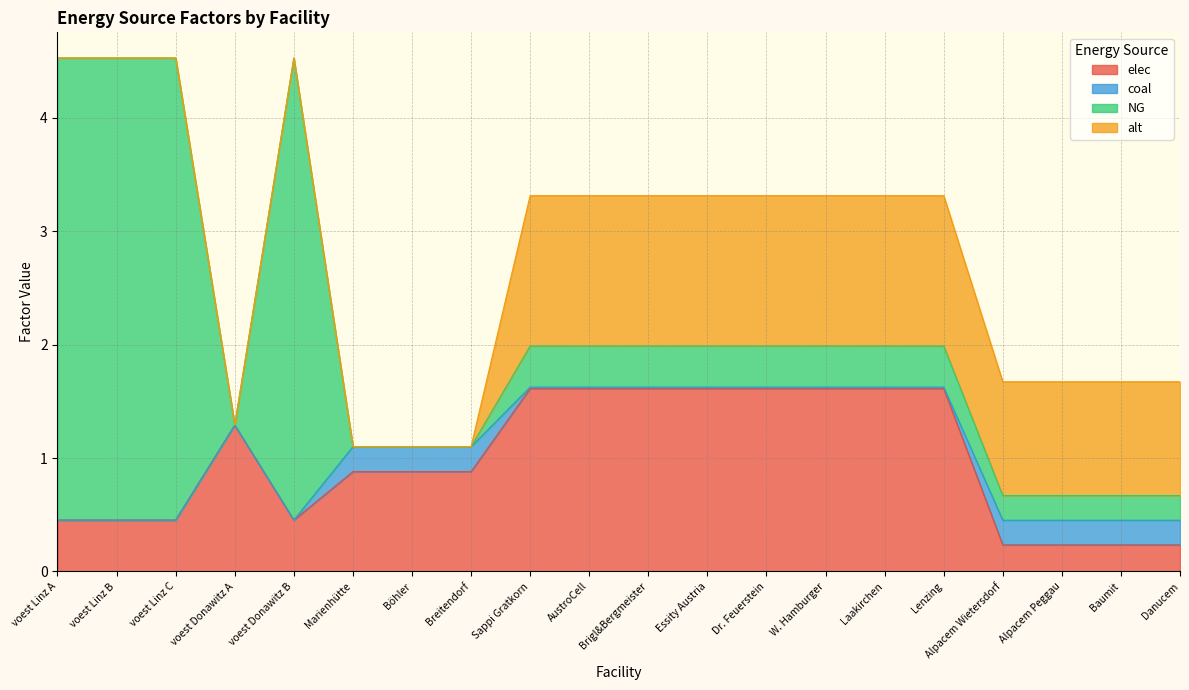

Count the number of categories in the chart.

20